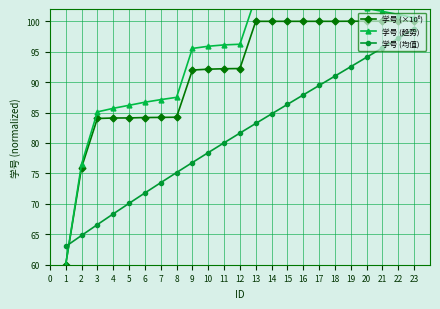

Rank the categories by 学号 (均值) value from highest to lowest.

23, 22, 21, 20, 19, 18, 17, 16, 15, 14, 13, 12, 11, 10, 9, 8, 7, 6, 5, 4, 3, 2, 1